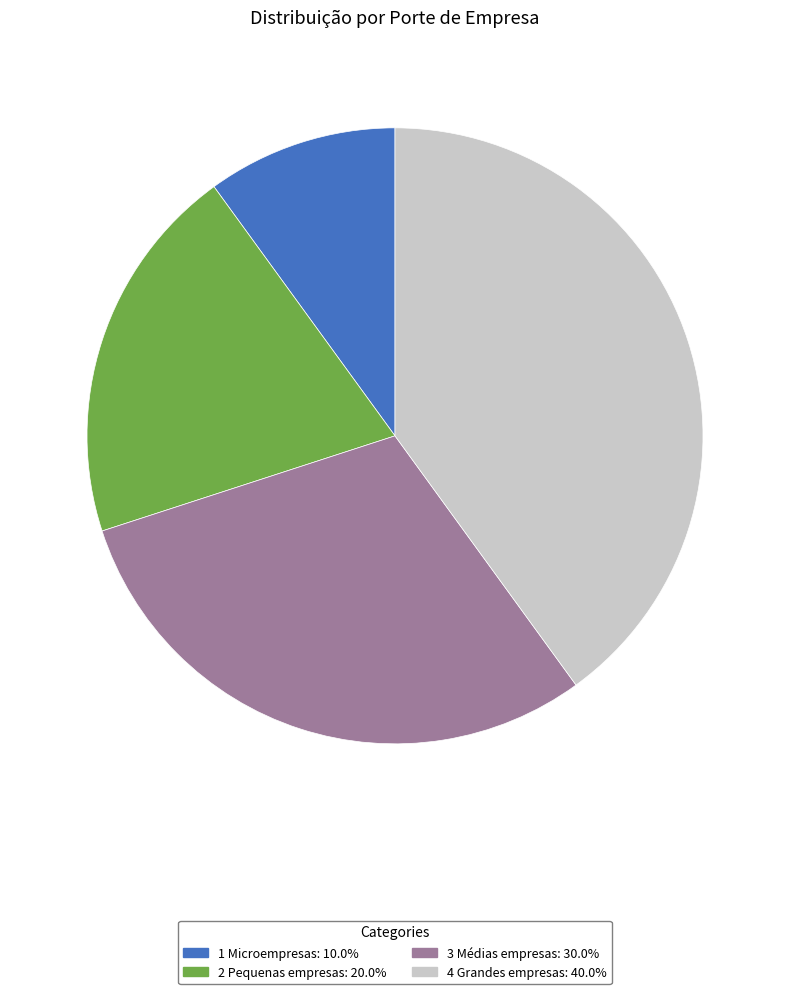

Approximately how many times larger is the value at 4 Grandes empresas compared to 1 Microempresas?

4.0